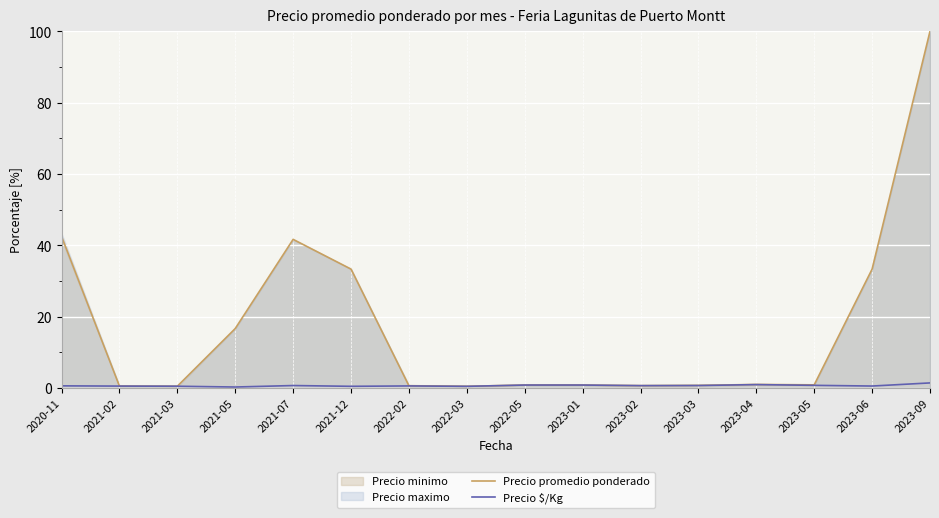

Which series changed the most between 2022-02 and 2023-06?

Precio promedio ponderado